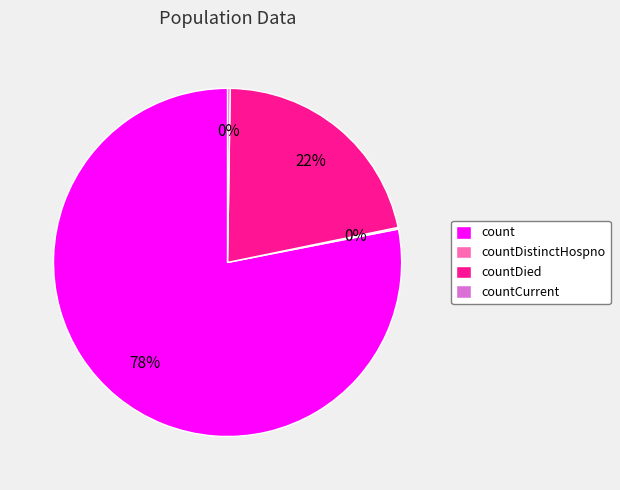

Does any single category account for the majority?

Yes